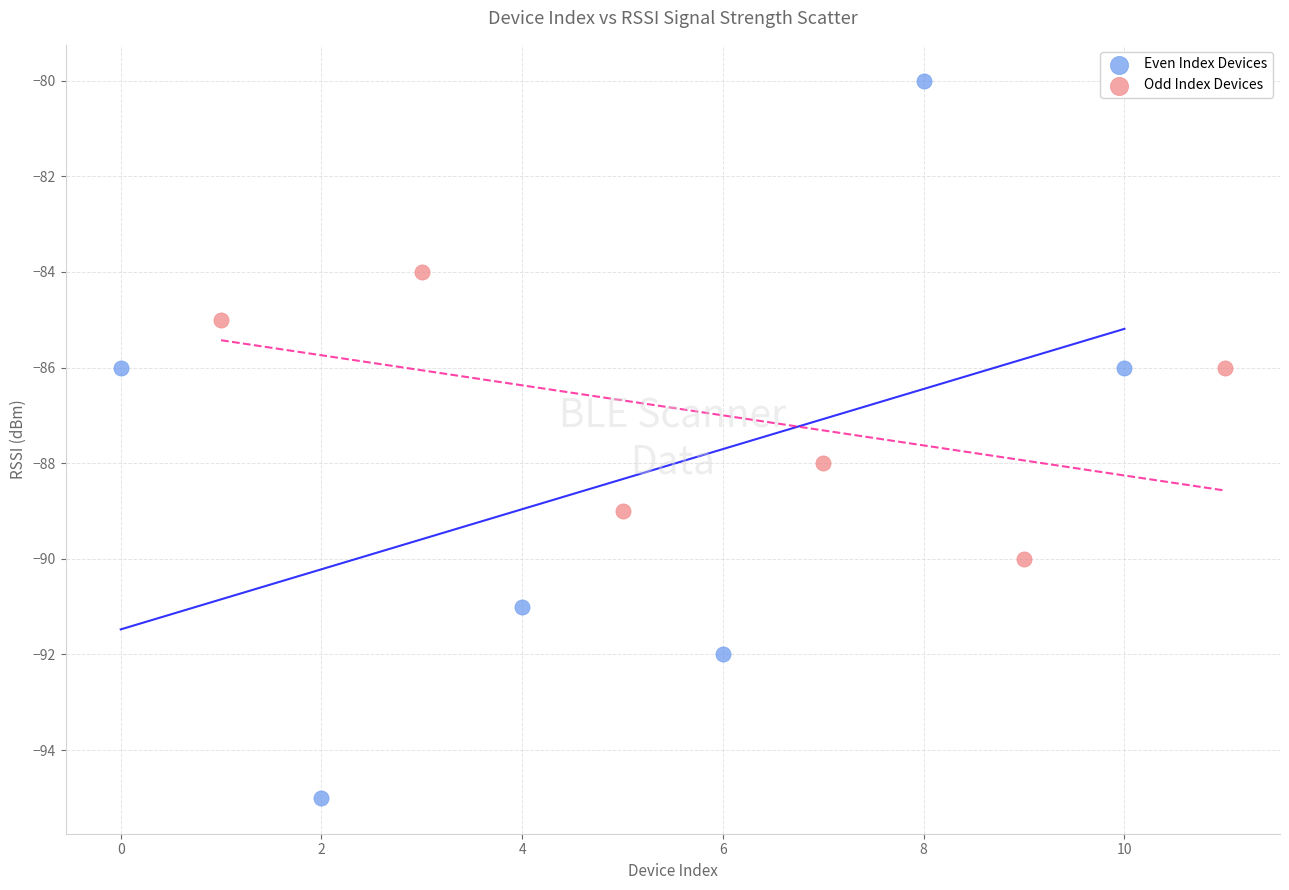

Which series contains the lowest Y value?

Even Index Devices